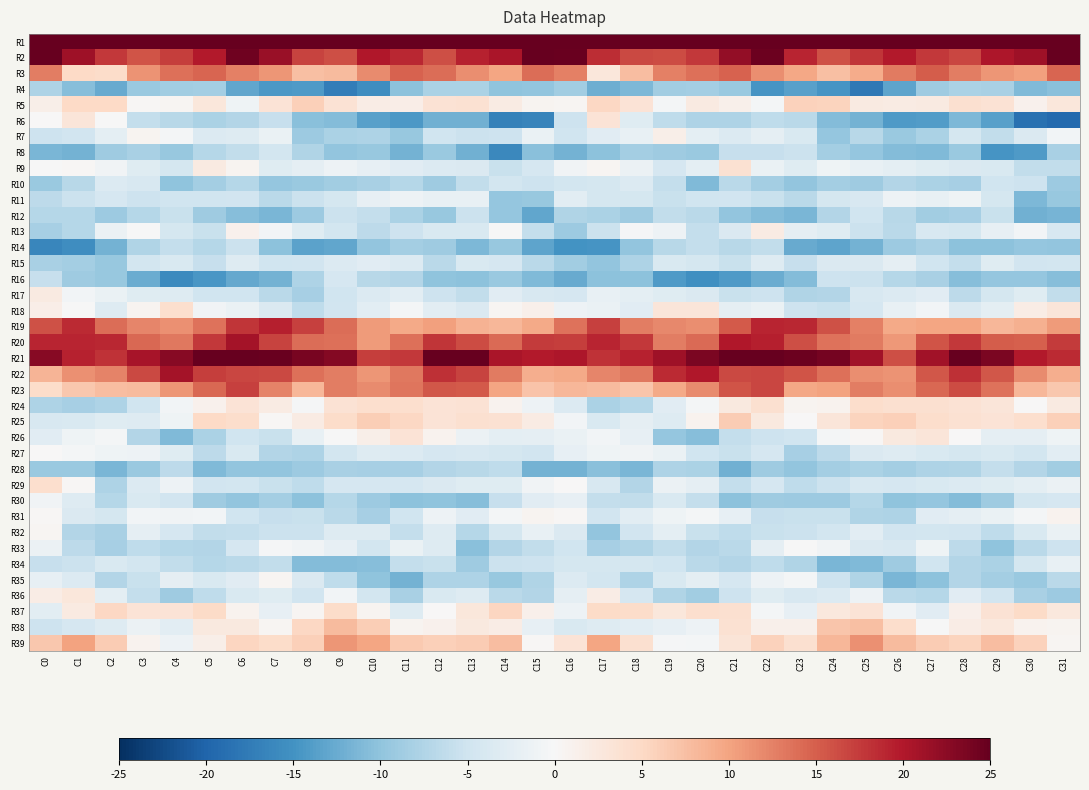

At which category is the sum across all series the highest?

C6